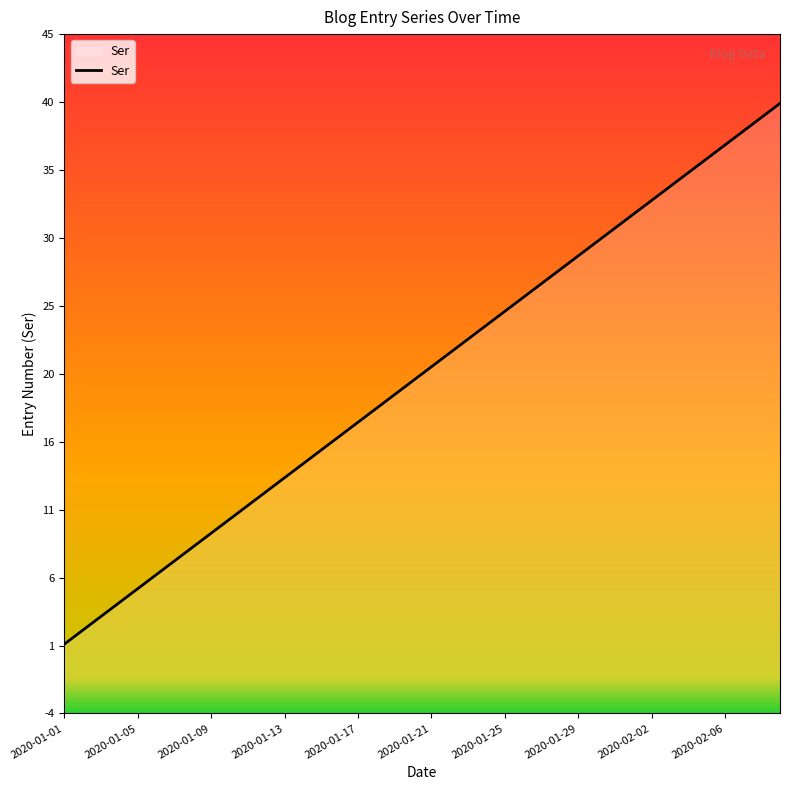

Rank the categories by value from lowest to highest.

2020-01-01, 2020-01-02, 2020-01-03, 2020-01-04, 2020-01-05, 2020-01-06, 2020-01-07, 2020-01-08, 2020-01-09, 2020-01-10, 2020-01-11, 2020-01-12, 2020-01-13, 2020-01-14, 2020-01-15, 2020-01-16, 2020-01-17, 2020-01-18, 2020-01-19, 2020-01-20, 2020-01-21, 2020-01-22, 2020-01-23, 2020-01-24, 2020-01-25, 2020-01-26, 2020-01-27, 2020-01-28, 2020-01-29, 2020-01-30, 2020-01-31, 2020-02-01, 2020-02-02, 2020-02-03, 2020-02-04, 2020-02-05, 2020-02-06, 2020-02-07, 2020-02-08, 2020-02-09